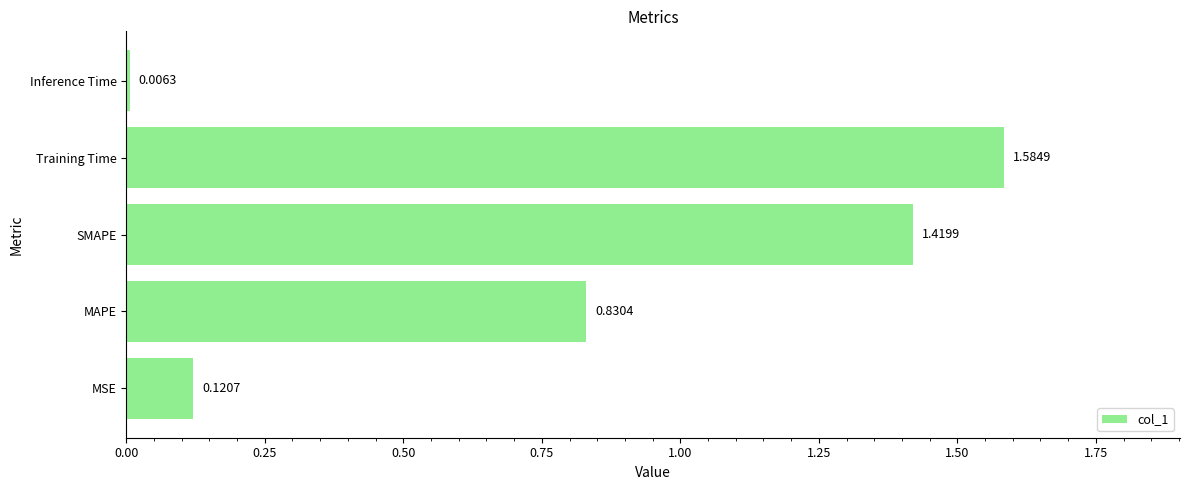

List the labels in order of value, smallest first.

Inference Time, MSE, MAPE, SMAPE, Training Time